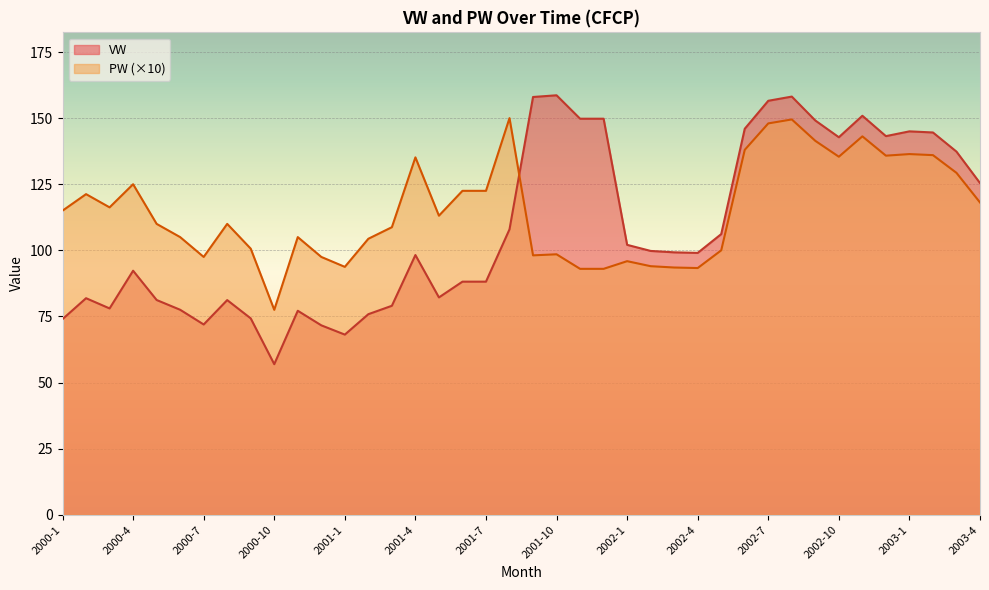

At which label does VW first exceed 99?

2001-8